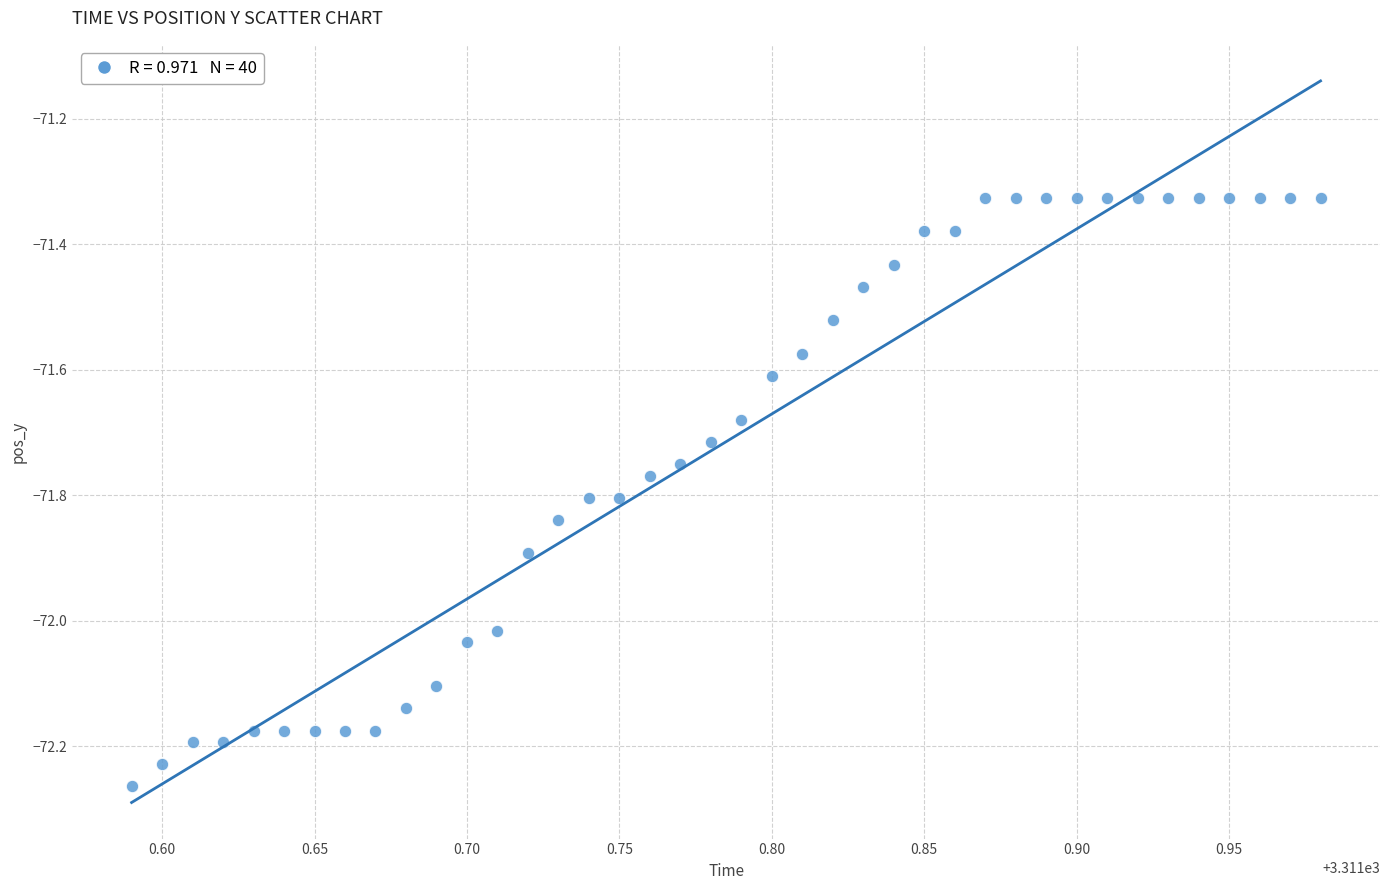

What is the range of X values (max minus min)?

0.4